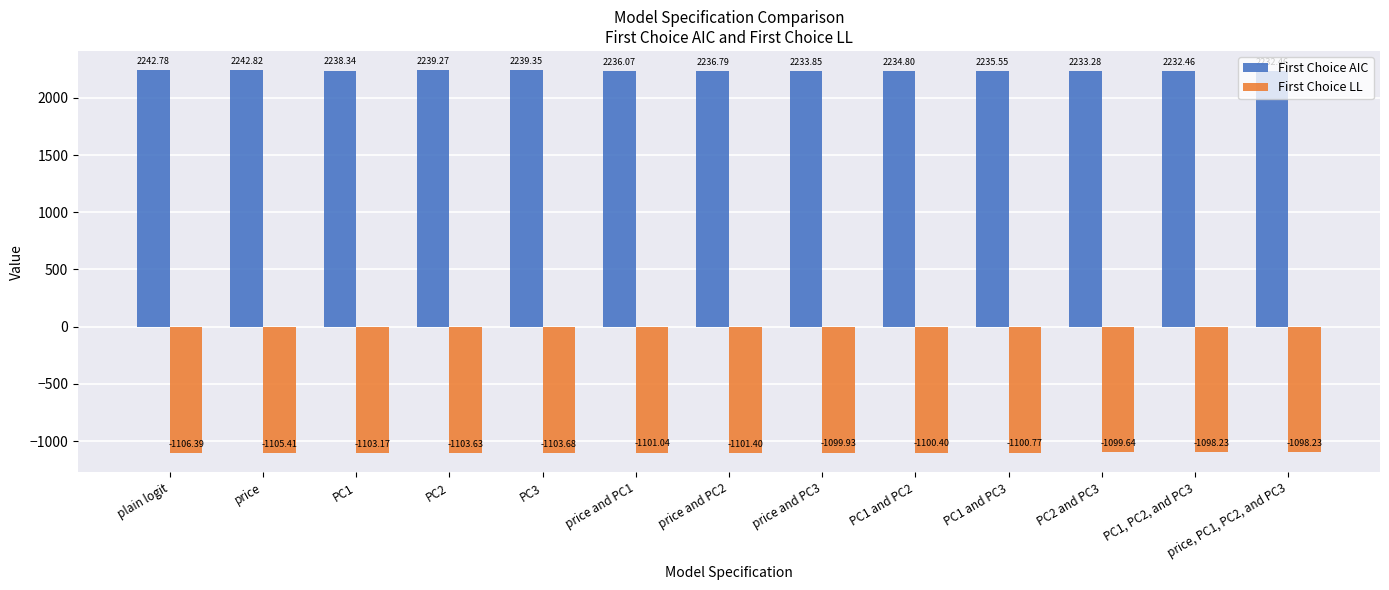

Which series has the largest range (max minus min)?

First Choice AIC